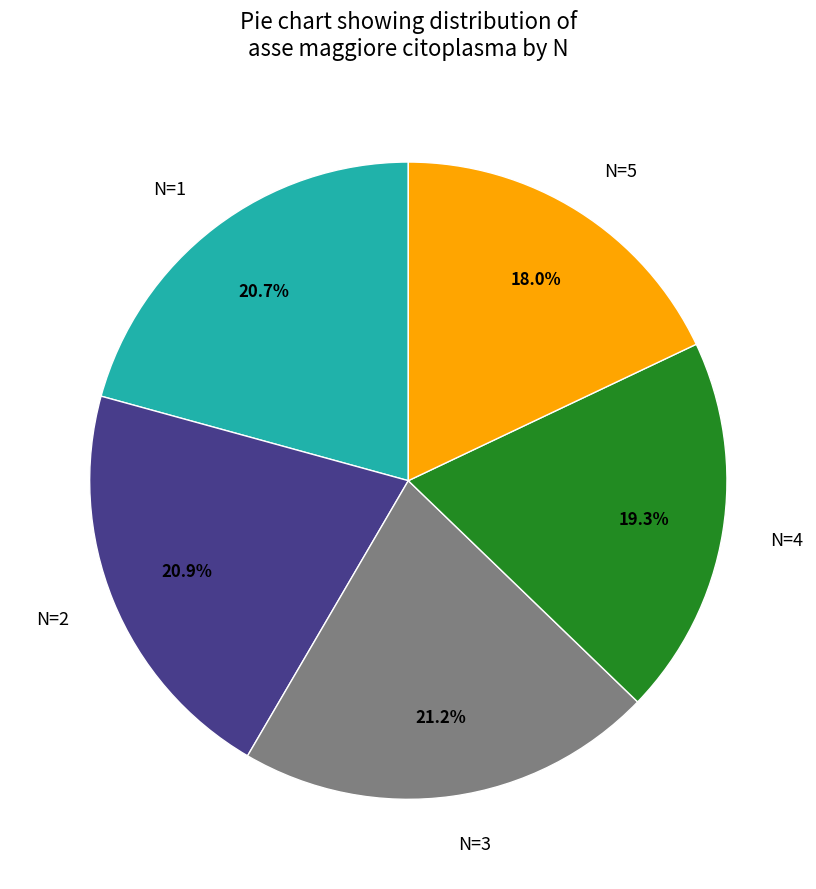

What is the ratio of the value at N=5 to the value at N=2?

0.9